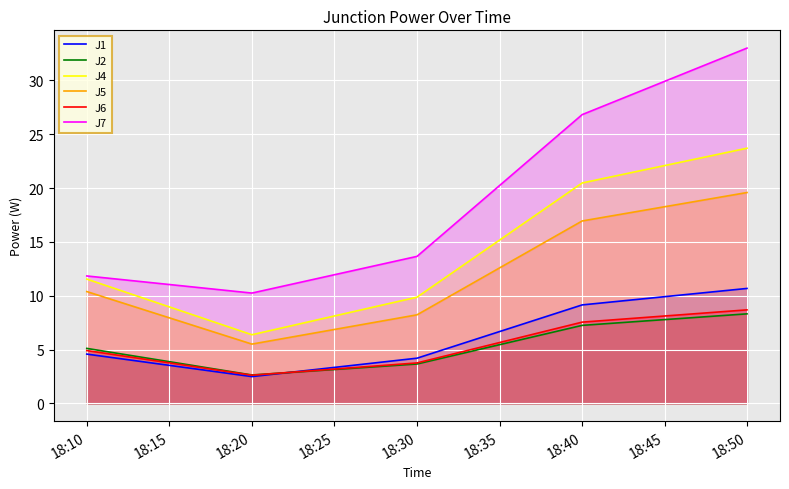

What is the value of the J5 point at the 5th from the left?

19.6